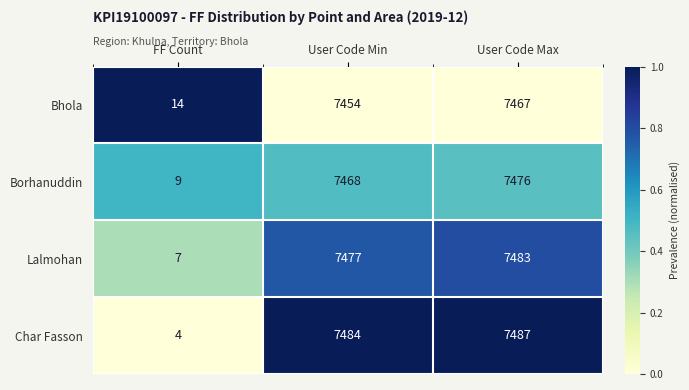

How many series are shown in this chart?

4